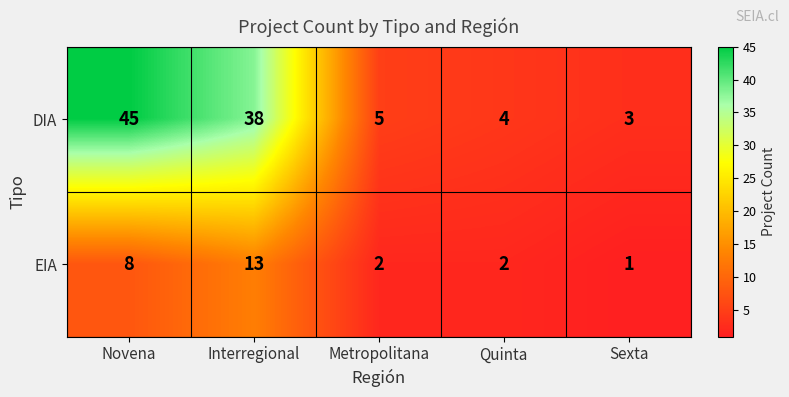

How many data points in EIA are less than 2?

1